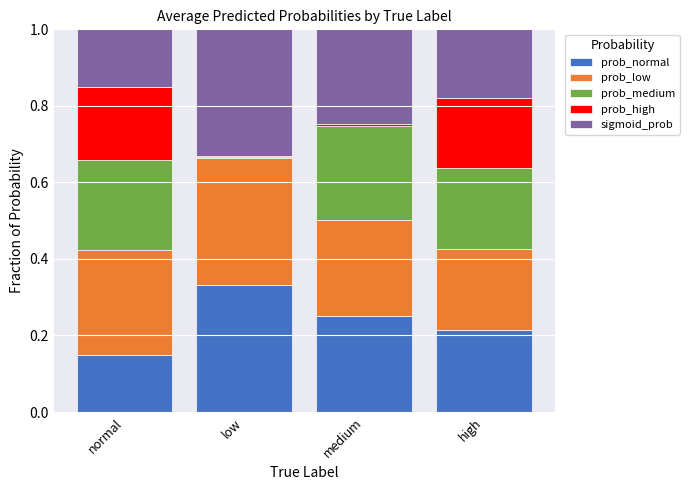

What is the sum of all prob_normal values?

0.9